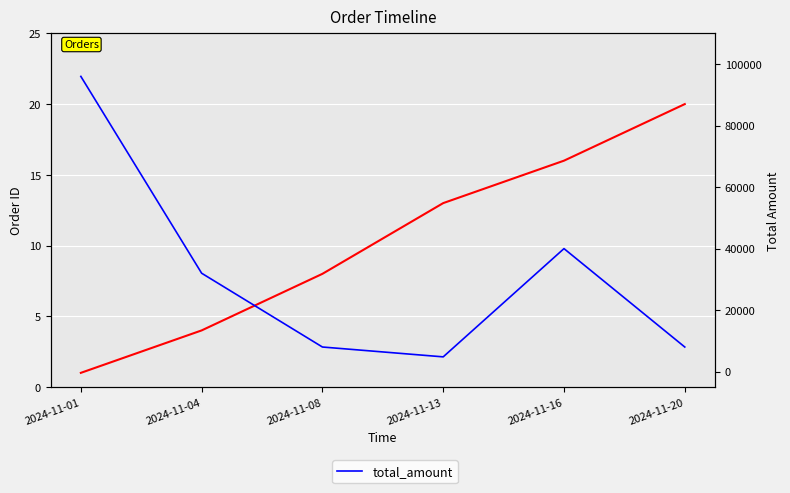

Rank the series by their average value, from lowest to highest.

order_id, total_amount